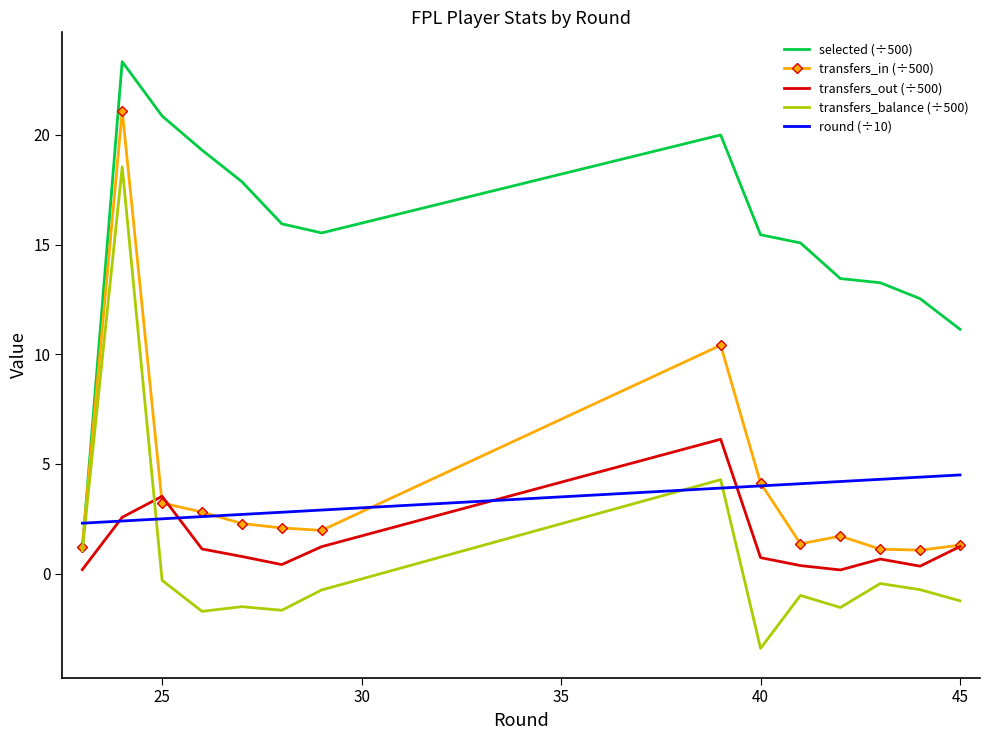

Which series has the largest total across all categories?

selected (÷500)